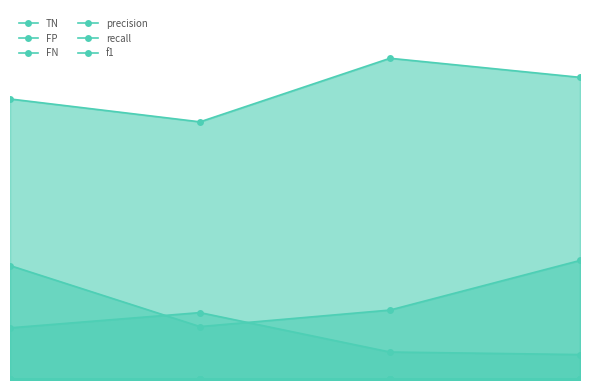

The value of recall at 1.0 is 1.5. True or false?

False